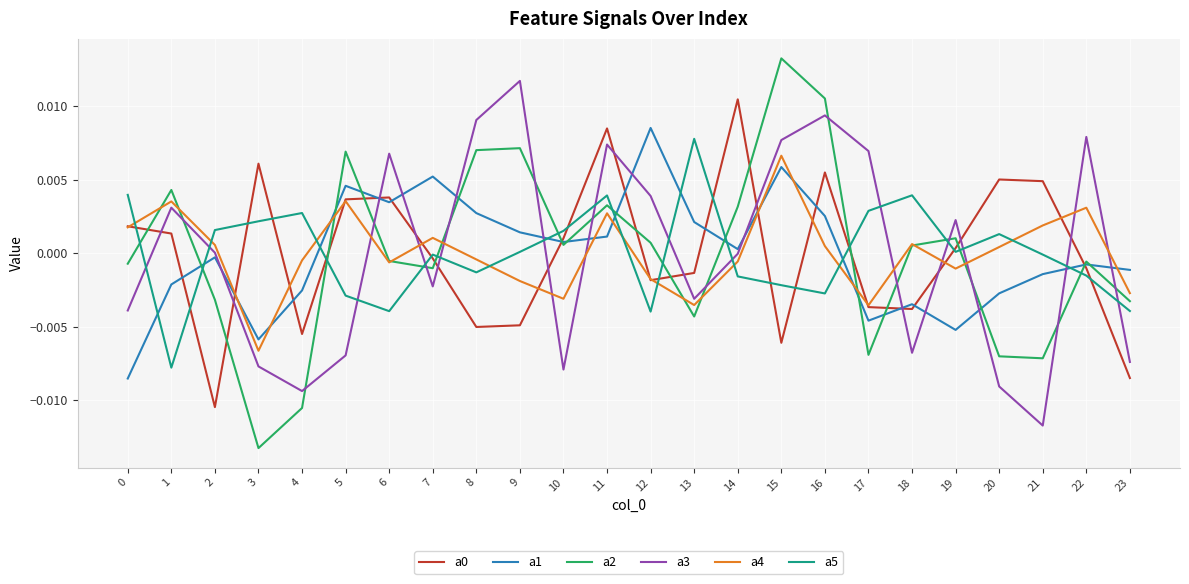

Is the value of a2 at 9 greater than the value of a0 at 0?

Yes